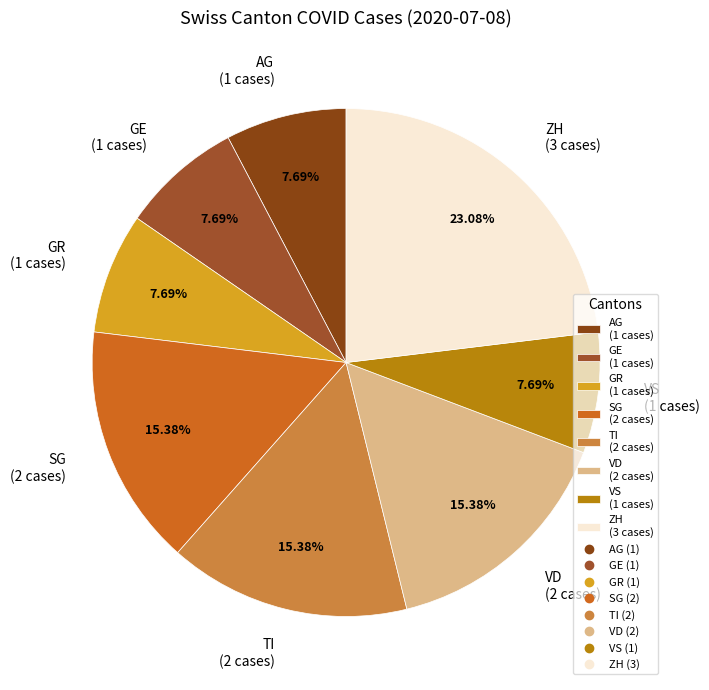

Is there a majority slice in this chart?

No